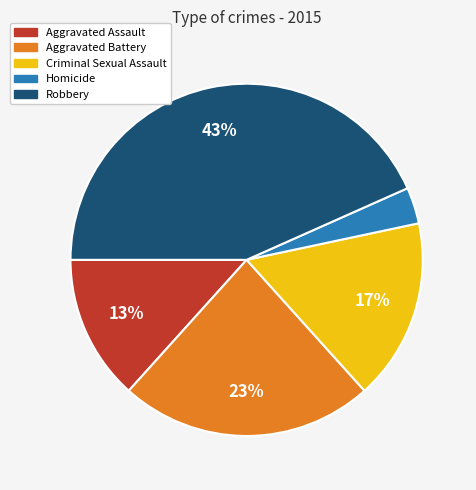

The Homicide slice represents 3% of the pie. True or false?

True